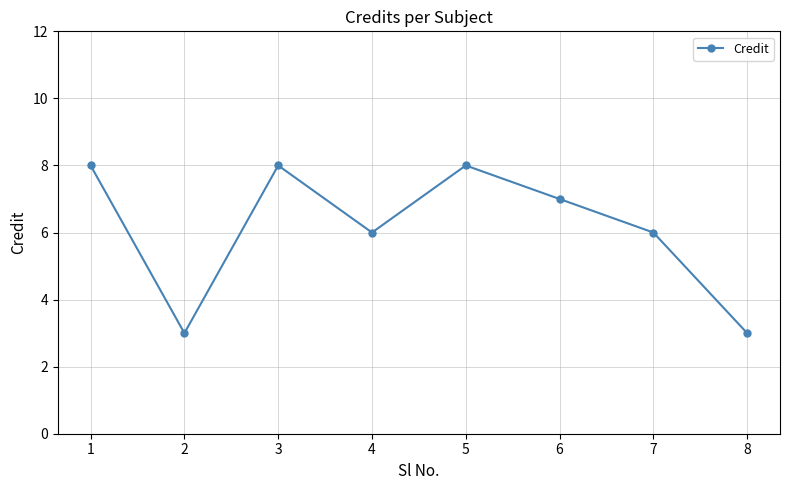

How many data points does each series have?

8